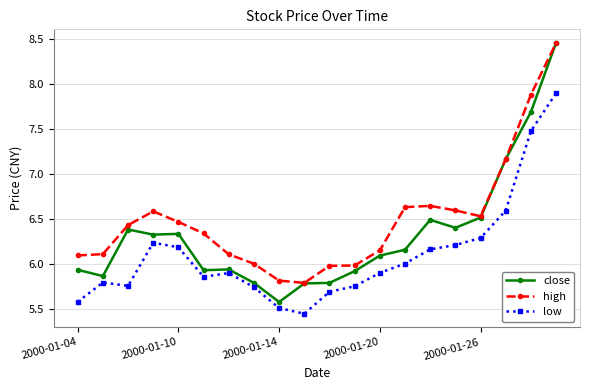

List the series in order of their overall mean, highest first.

high, close, low